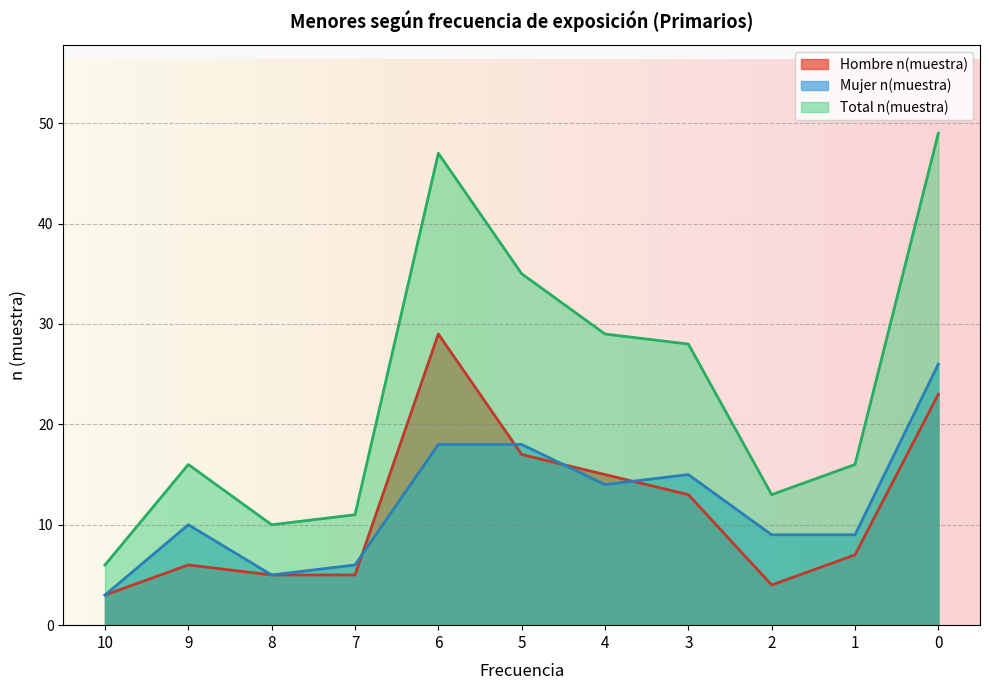

What value does the Total n(muestra) series have at 6, to the nearest 10?

50